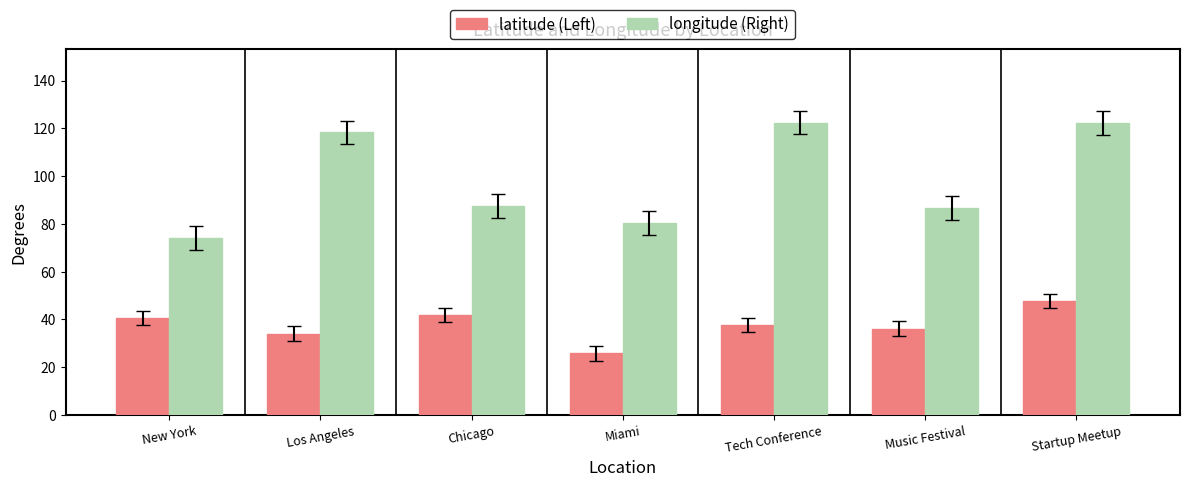

How many bars are there in each group?

2